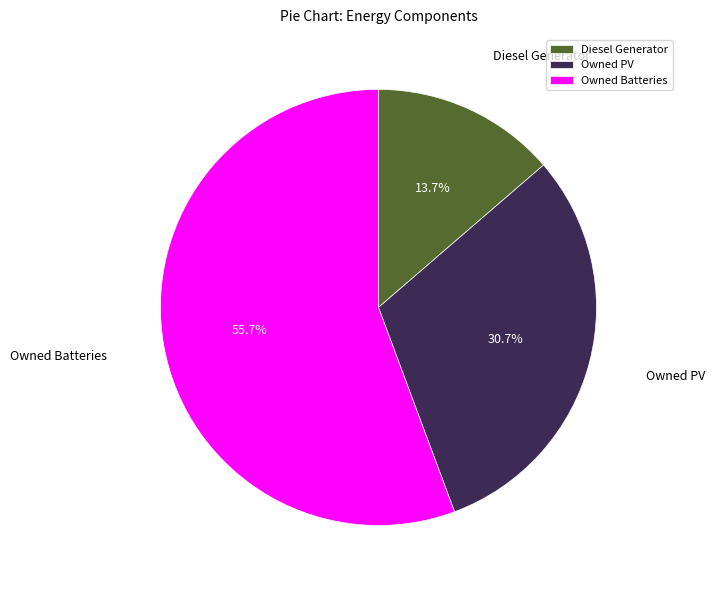

How many slices are in this pie chart?

3